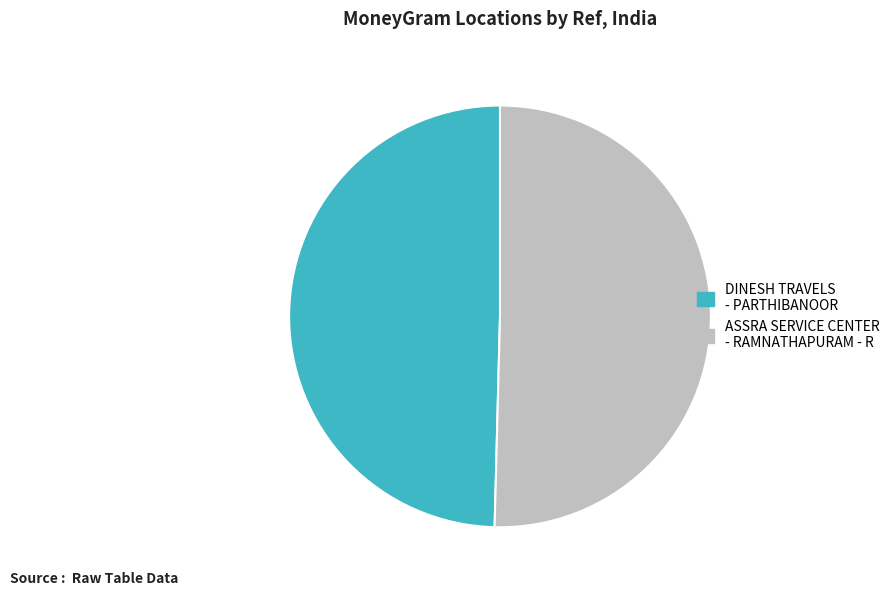

Between ASSRA SERVICE CENTER - RAMNATHAPURAM - R and DINESH TRAVELS - PARTHIBANOOR, which is larger?

ASSRA SERVICE CENTER - RAMNATHAPURAM - R